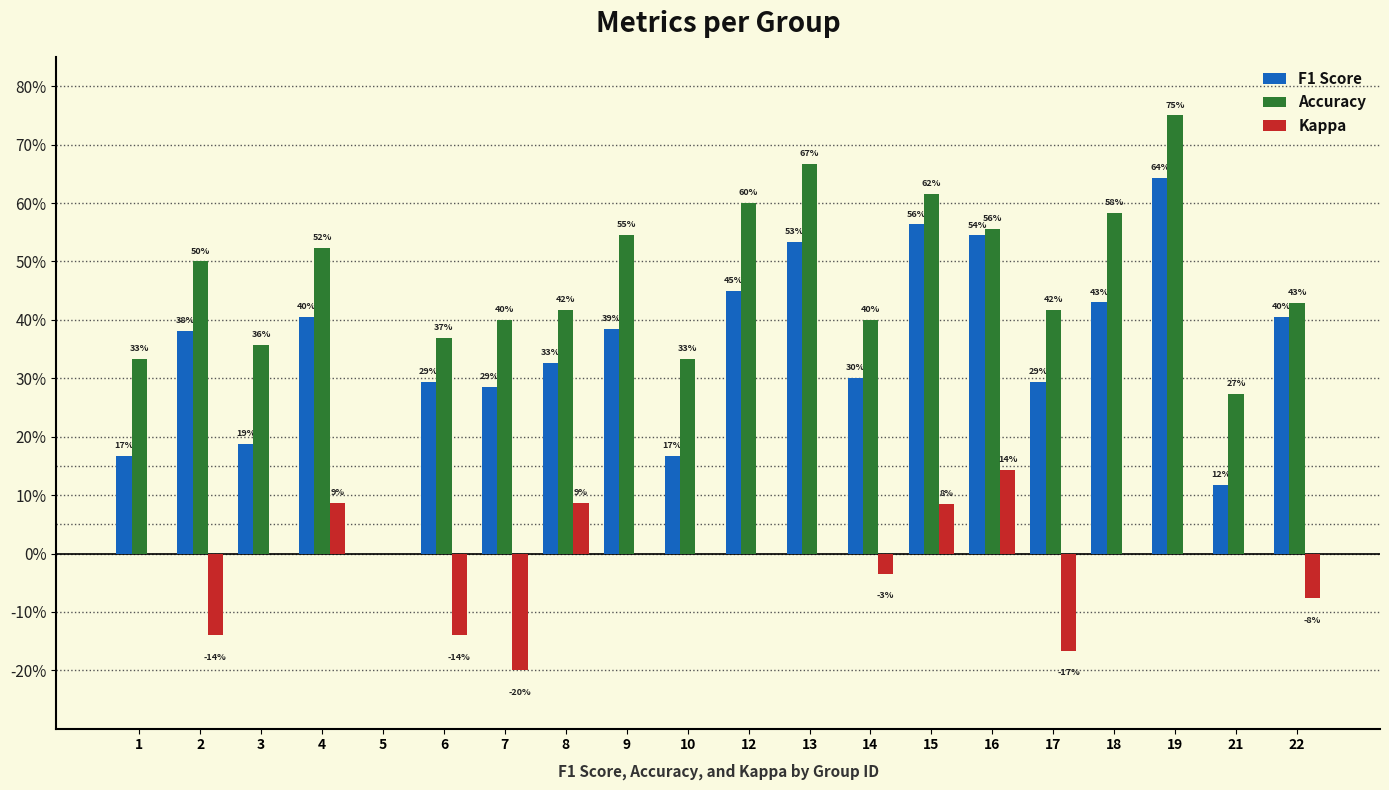

Which series changed the most between 2 and 7?

Accuracy